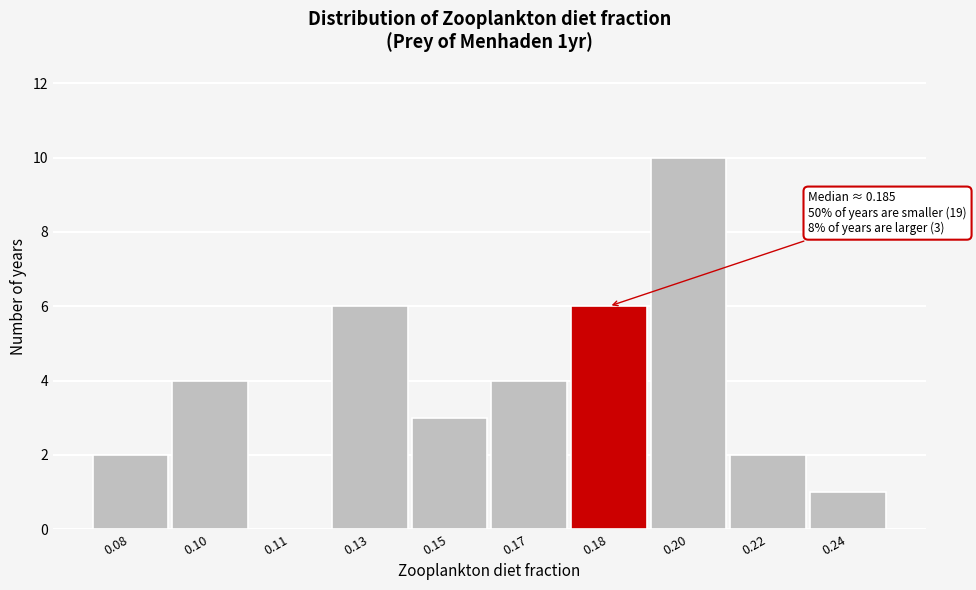

Reading left to right, transcribe all the data shown in this chart.

0.08=2	0.10=4	0.11=0	0.13=6	0.15=3	0.17=4	0.18=6	0.20=10	0.22=2	0.24=1